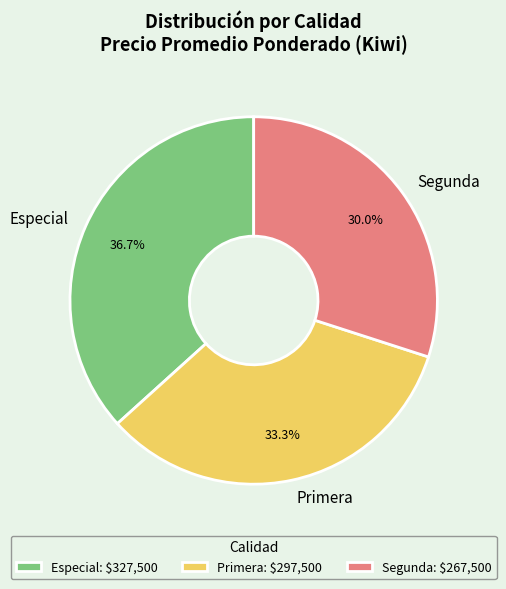

Do Primera and Segunda together represent more than half of the pie?

Yes